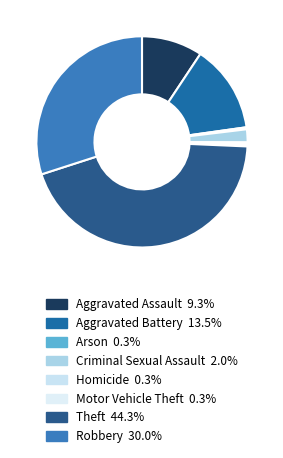

To the nearest percent, what is the difference between the Aggravated Battery and Robbery slice percentages?

17%